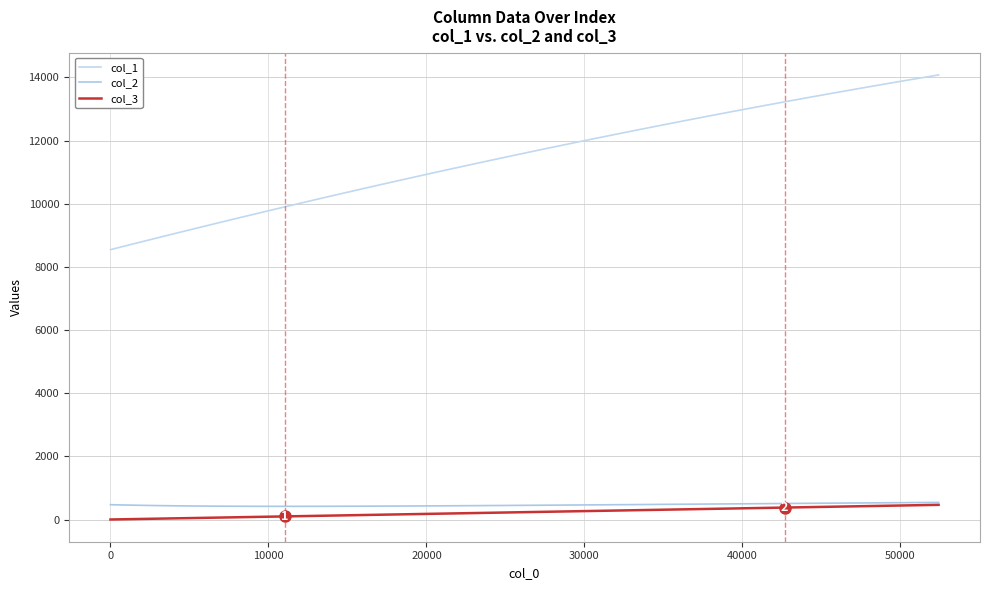

True or false: col_1 and col_2 intersect in this chart.

False